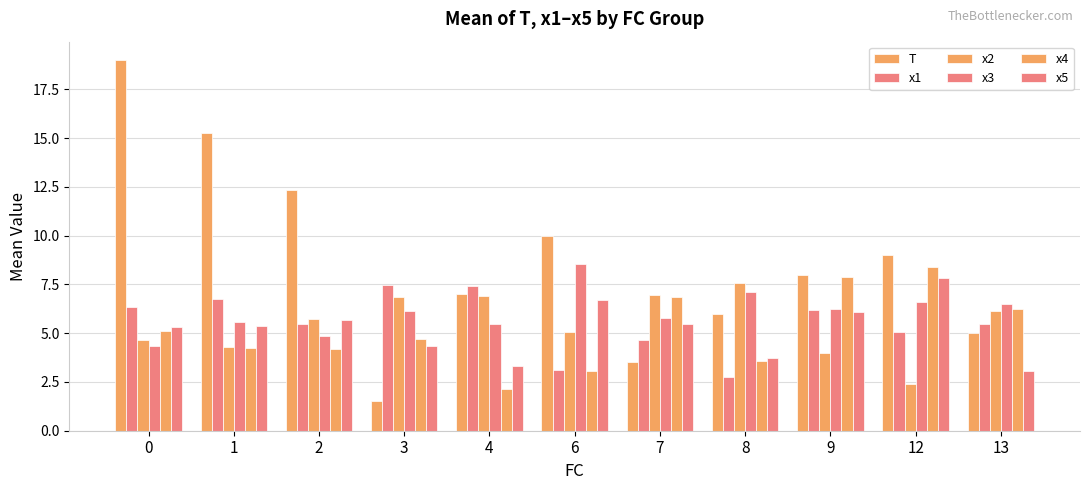

What is the value of the x4 bar at the 1st from the left?

5.1